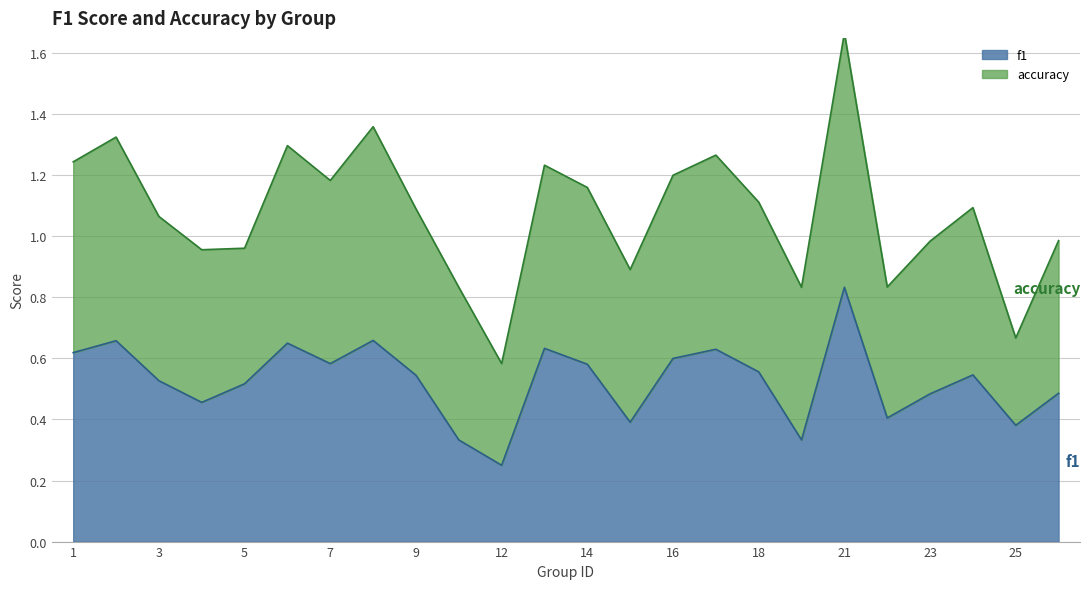

True or false: there are more than 1 points higher than both neighbors.

True